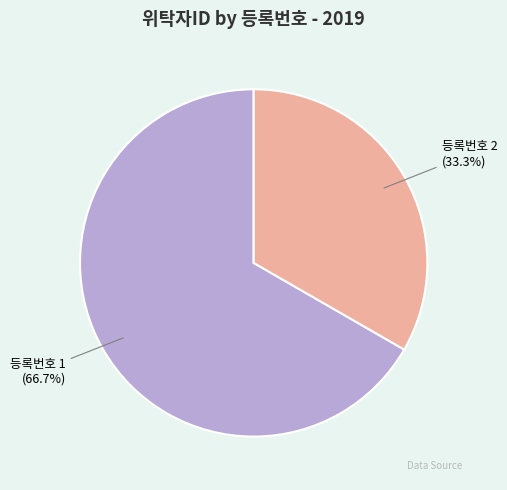

Do 등록번호 2 (33.3%) and 등록번호 1 (66.7%) together represent more than half of the pie?

Yes